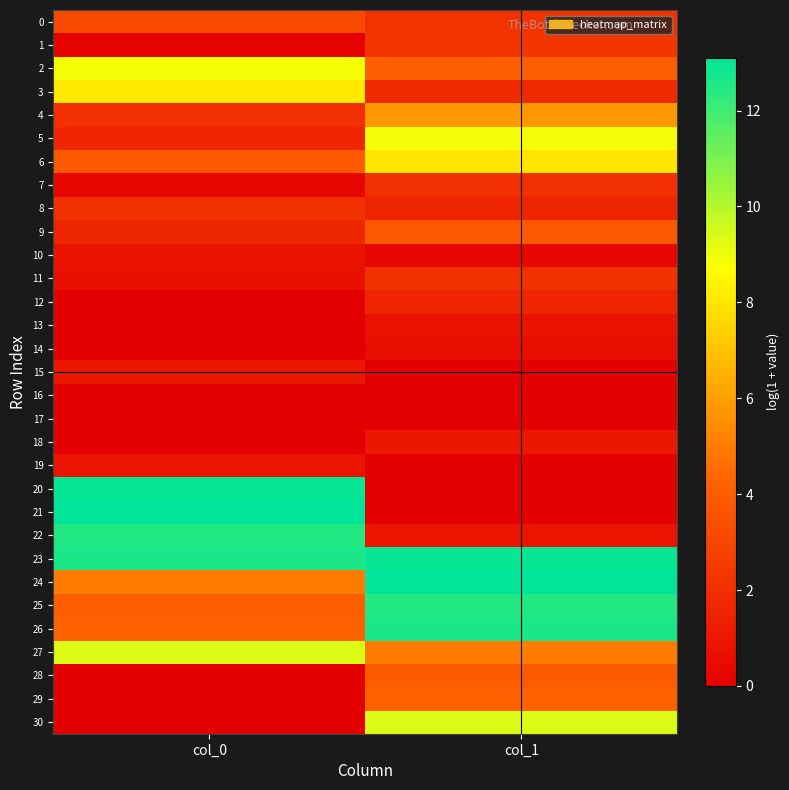

What is the difference between the highest and lowest values at col_0?

13.1